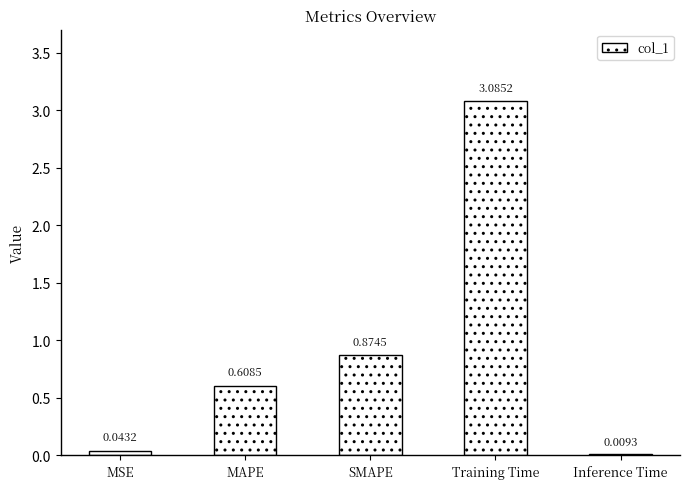

What is the change in value from MSE to MAPE?

+0.6